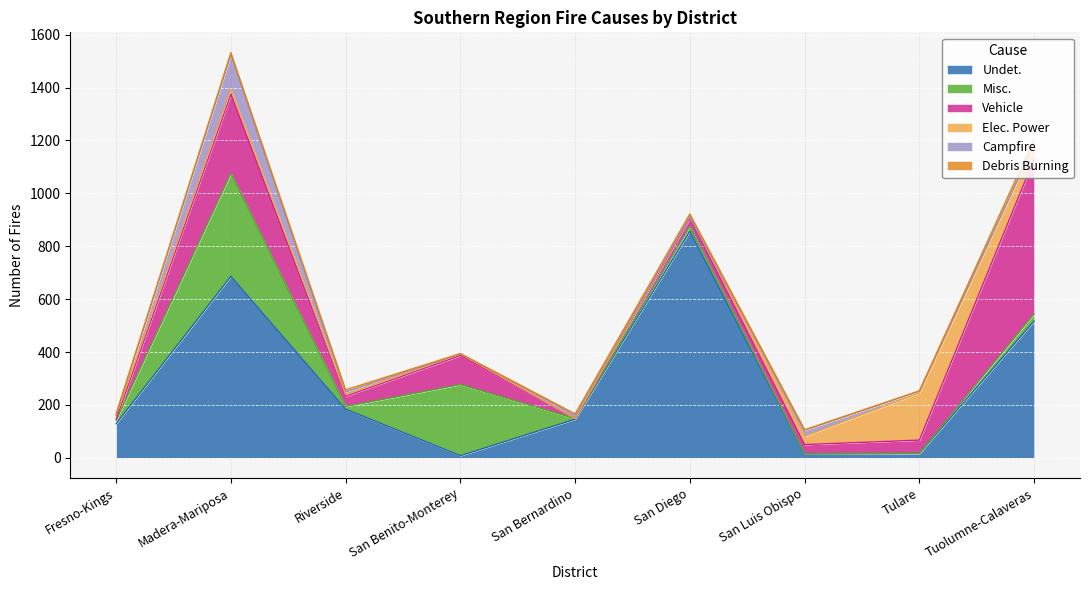

What position from the right is Tuolumne-Calaveras?

1